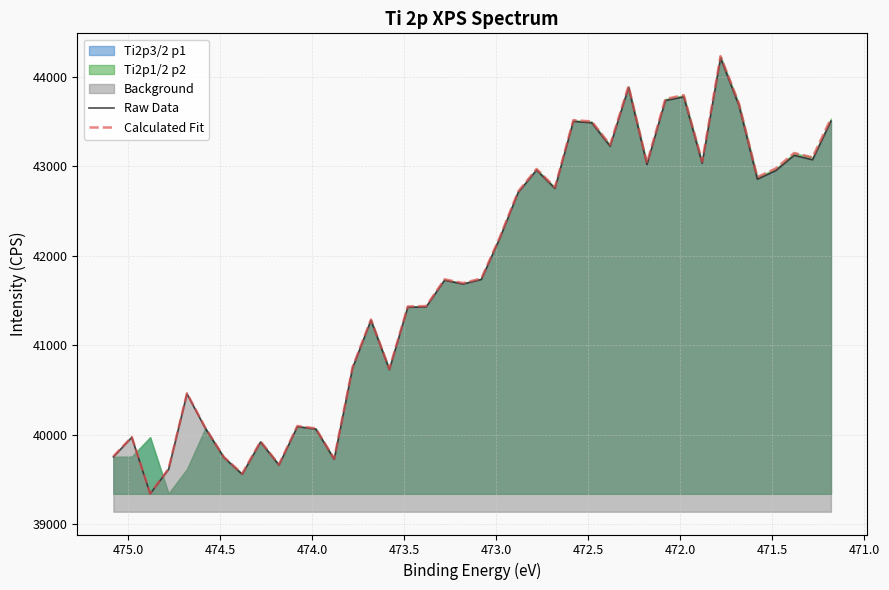

True or false: Calculated Fit has a value of 10184.2 at 15.

False